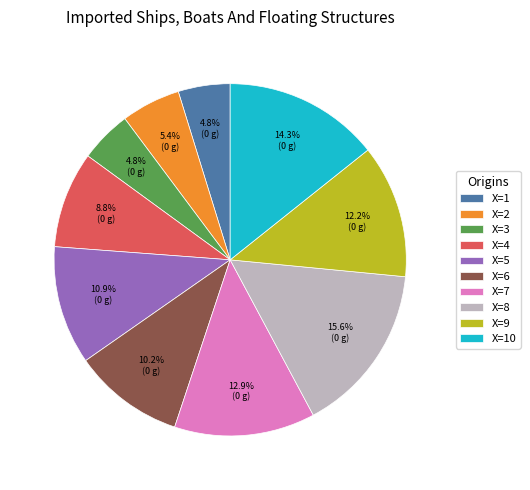

What percentage do X=10 and X=7 together represent?

27.2%